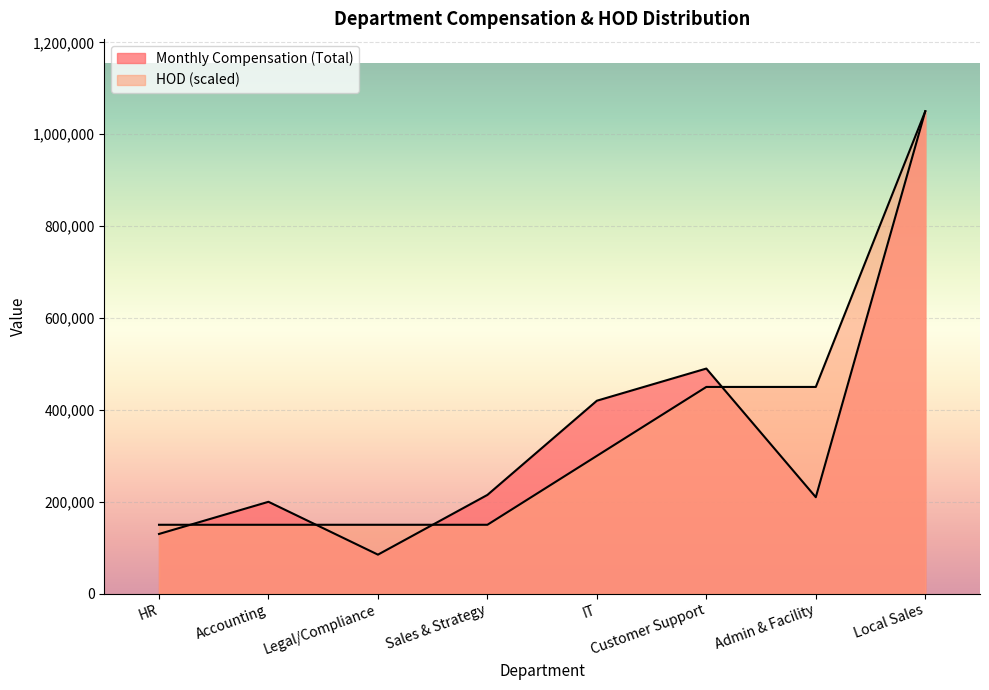

How many lines are shown in the chart?

2